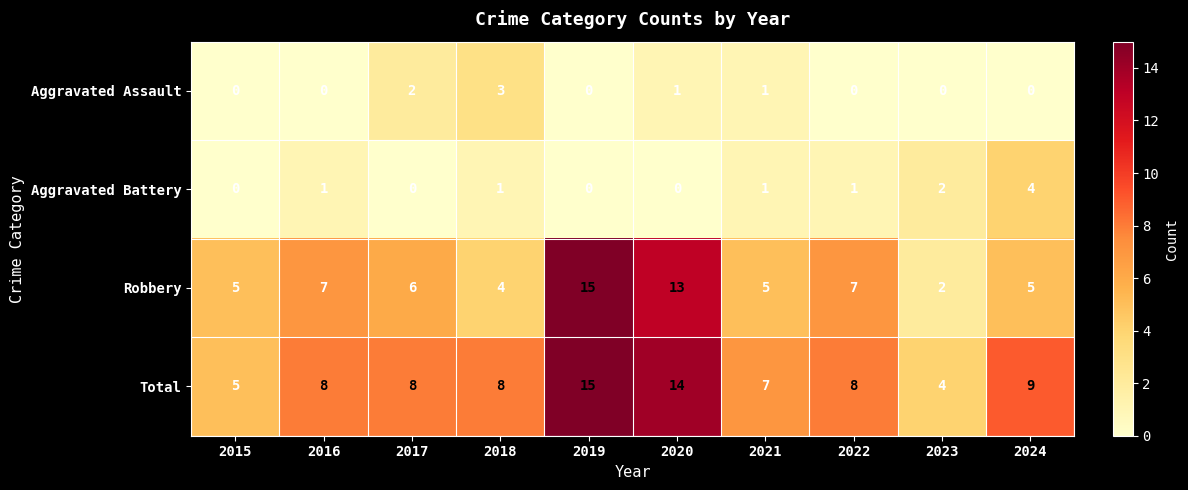

At which label is Total closest to 9?

2024